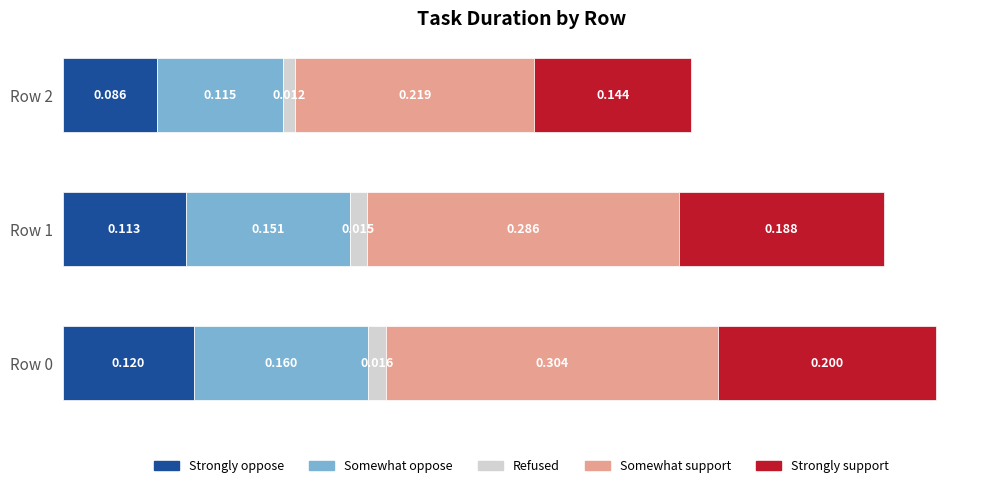

How many distinct data groups are displayed?

5